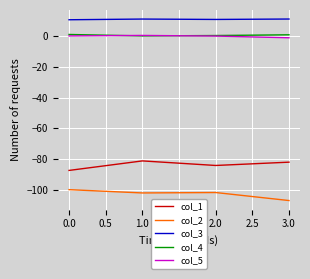

True or false: col_4 has more than 2 points higher than both neighbors.

False